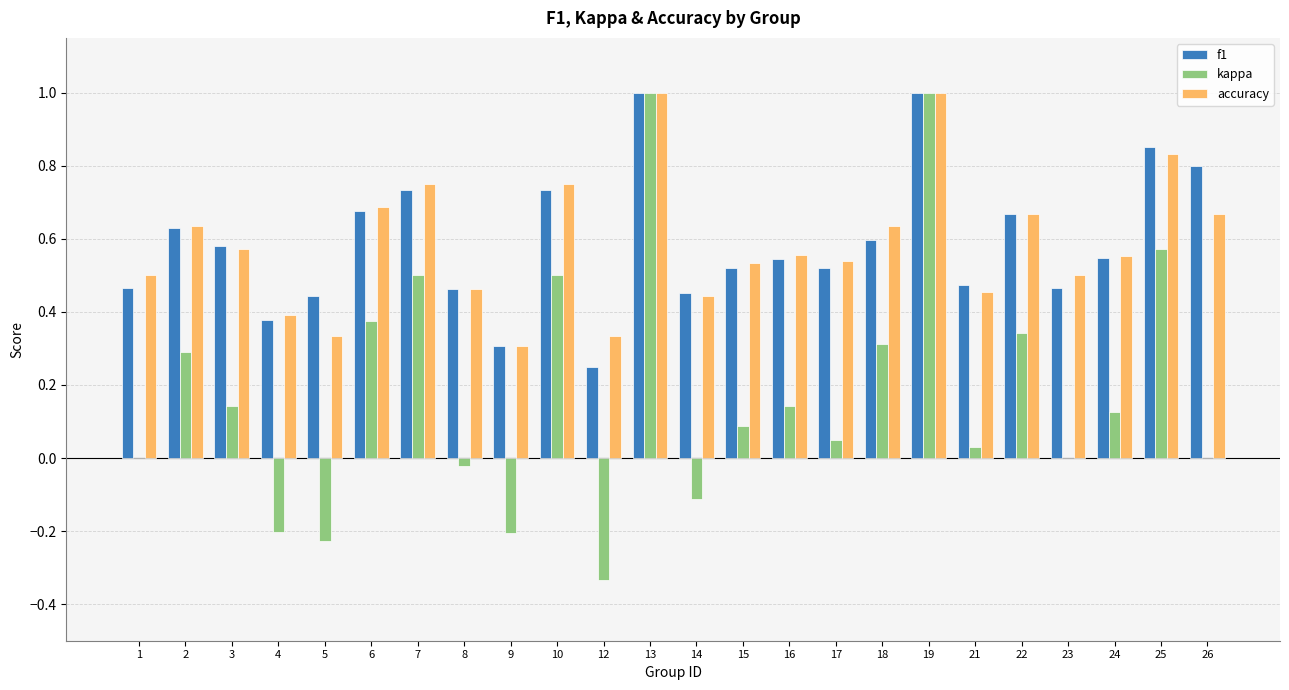

Is it true that accuracy equals 0.5 at 15?

True